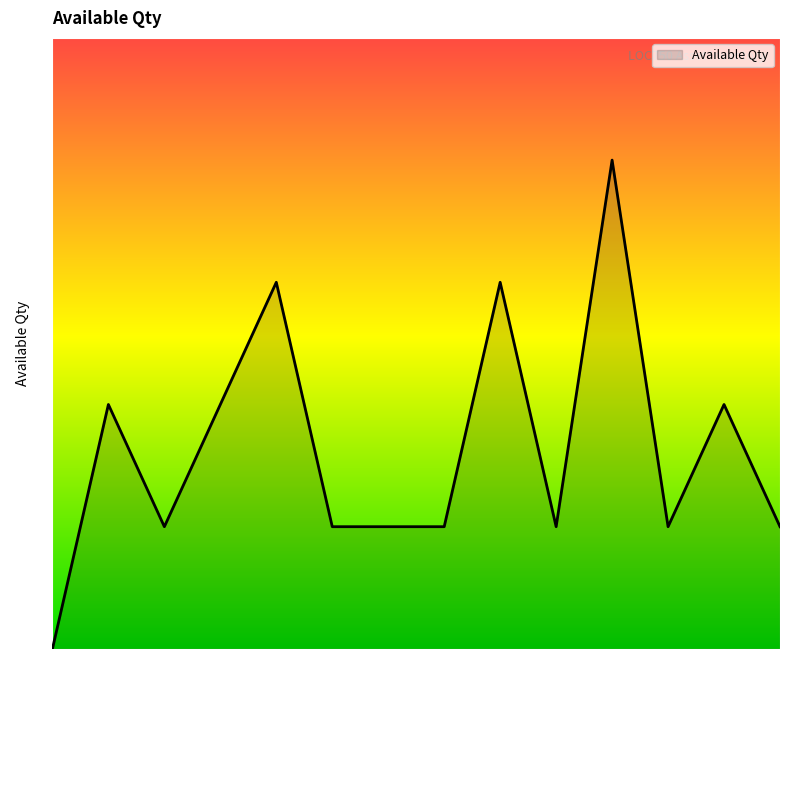

Reading right to left, transcribe all the data shown in this chart.

Web Camera=1	Tablet=2	LAPTOP=1	AIR CONDITIONER=4	UPS=1	FIRE EXTINGUISHER=3	Soft Board=1	Fake Note Detector=1	TIME STAMPING MACHINE=1	FAN=3	SPEAKER=2	CASH VAULT=1	SIGNAGE BOARD=2	INTERIOR=0